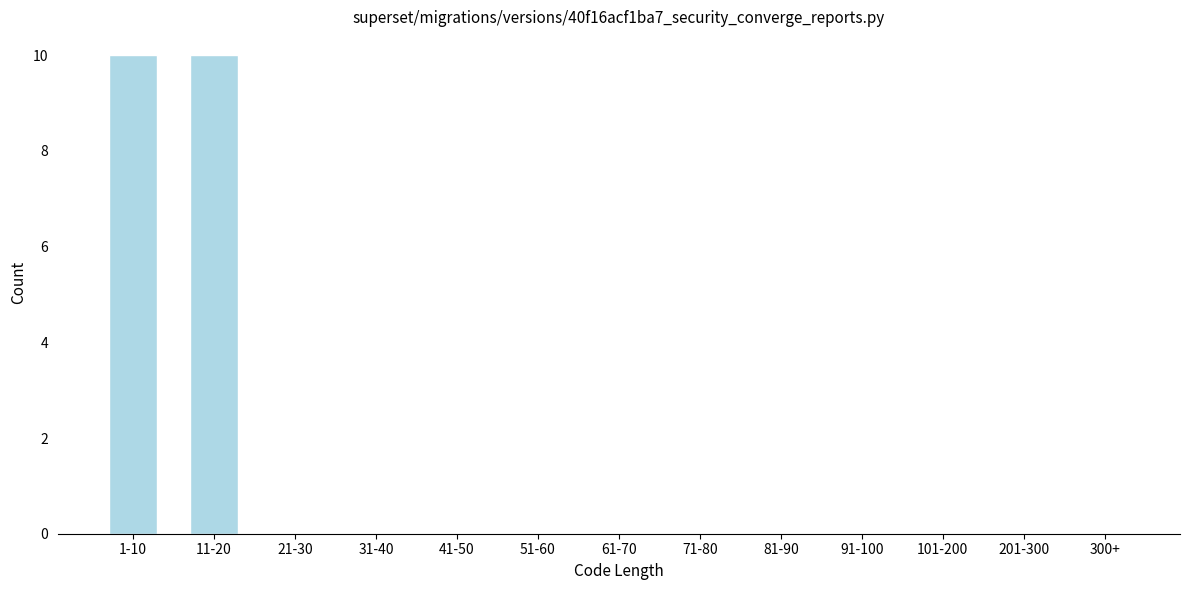

Reading left to right, extract all data points from this chart.

1-10=10	11-20=10	21-30=0	31-40=0	41-50=0	51-60=0	61-70=0	71-80=0	81-90=0	91-100=0	101-200=0	201-300=0	300+=0